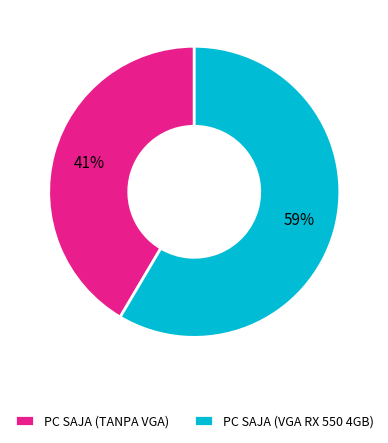

To the nearest percent, what percentage of the pie is PC SAJA (VGA RX 550 4GB)?

59%